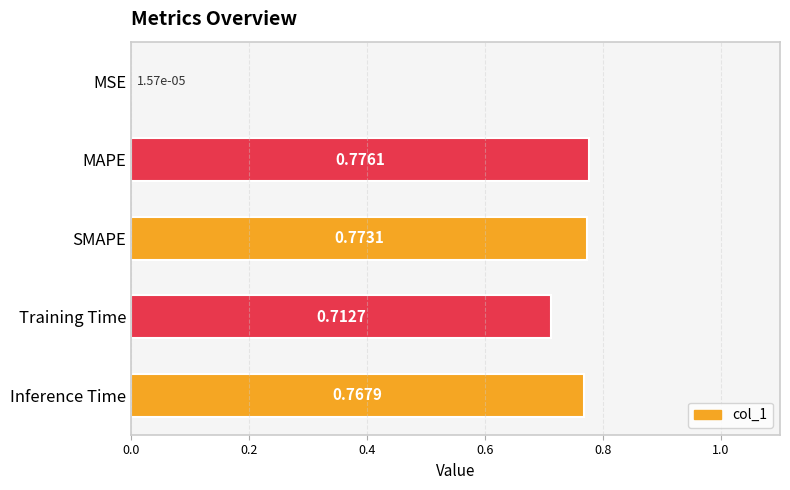

Between MAPE and SMAPE, which is larger?

MAPE